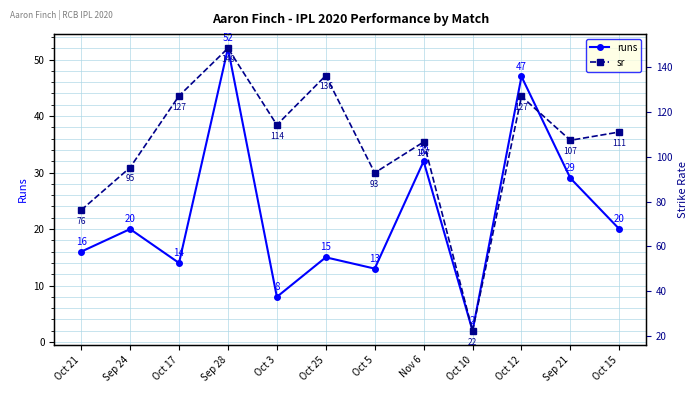

What are all the series names shown in the legend?

runs, sr